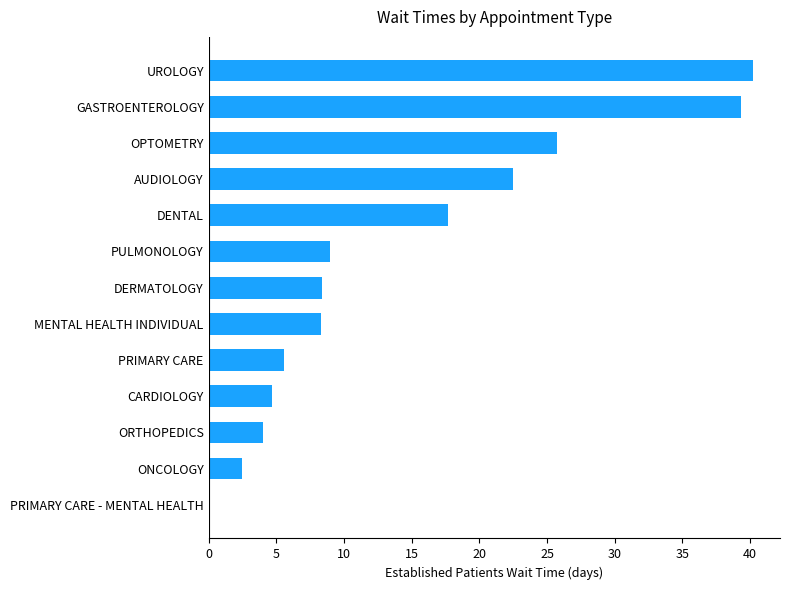

What is the average value?

14.5